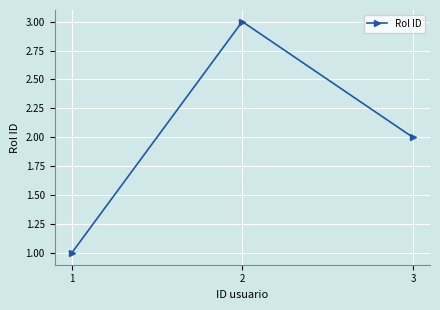

What is the difference between the values at 2 and 3?

1